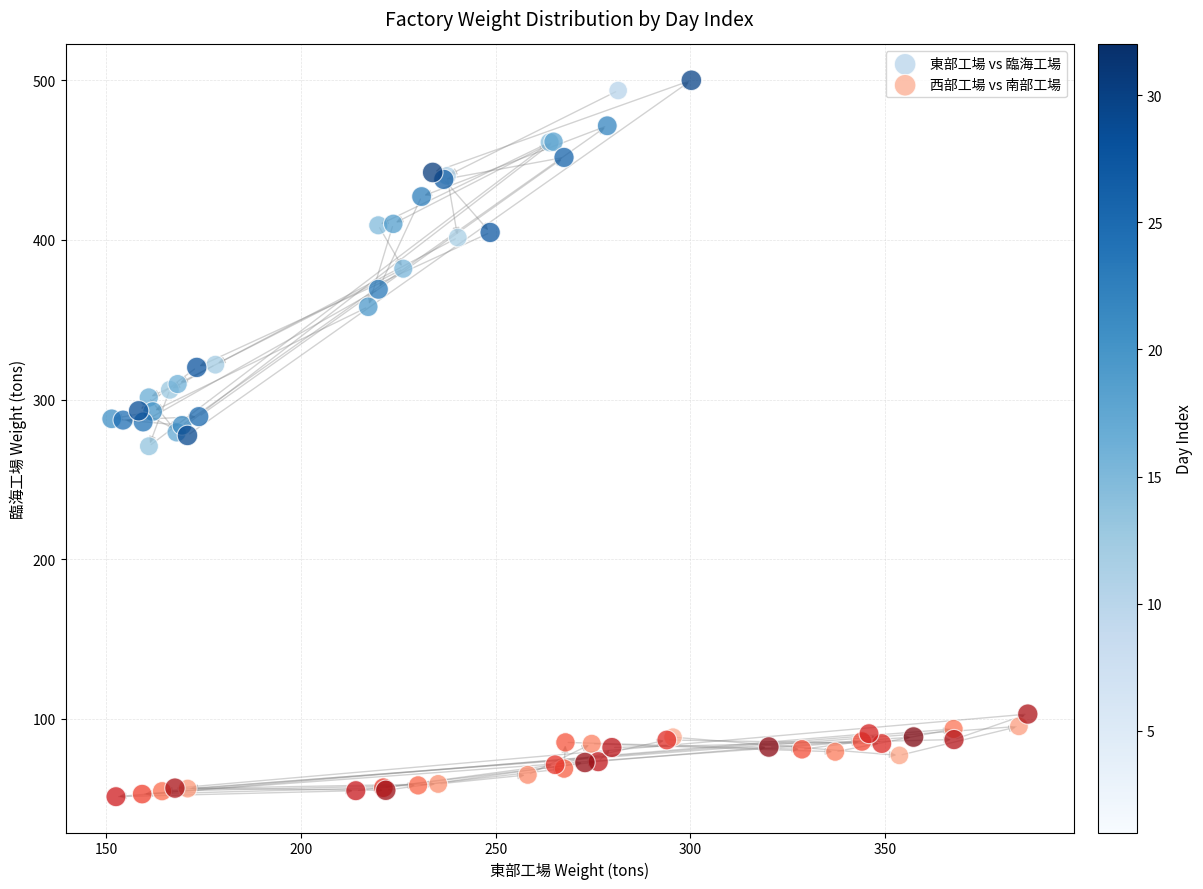

Which series reaches the minimum Y coordinate?

西部工場 vs 南部工場